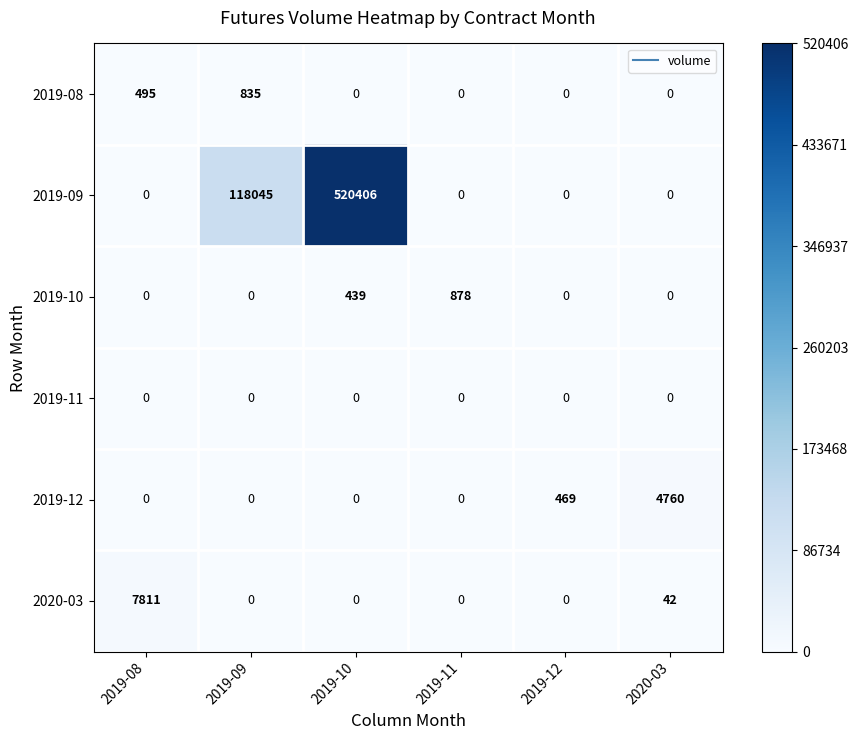

Which series has the largest range (max minus min)?

2019-09